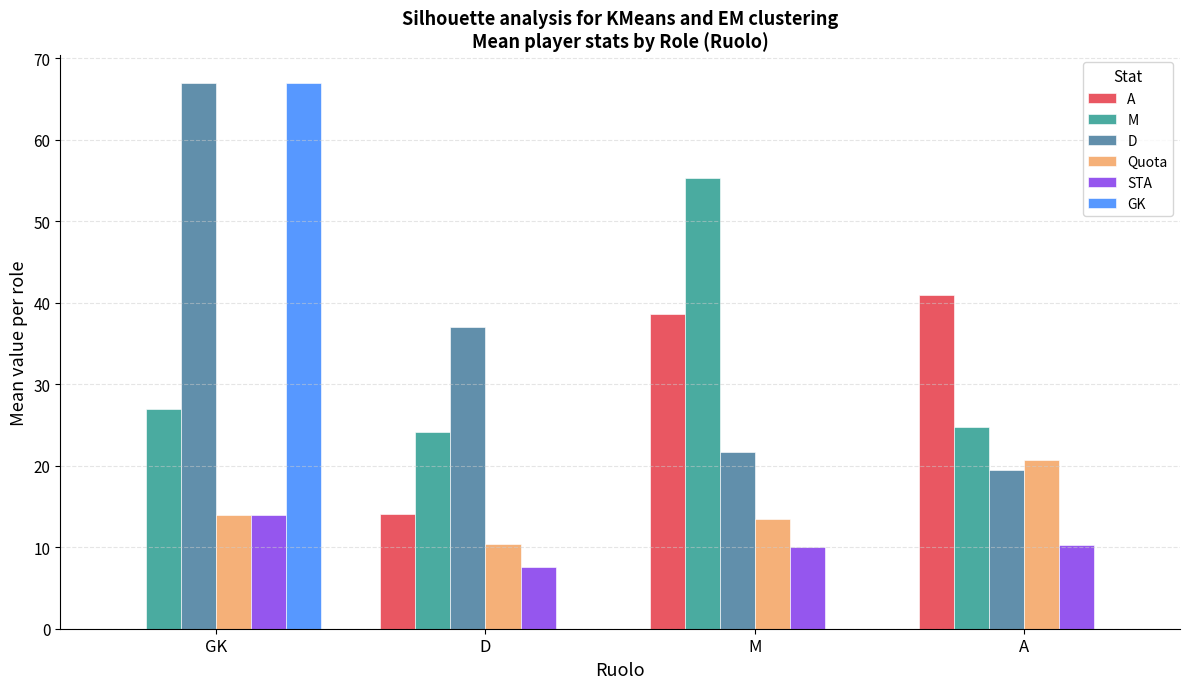

What is the approximate value of A at D?

14.1